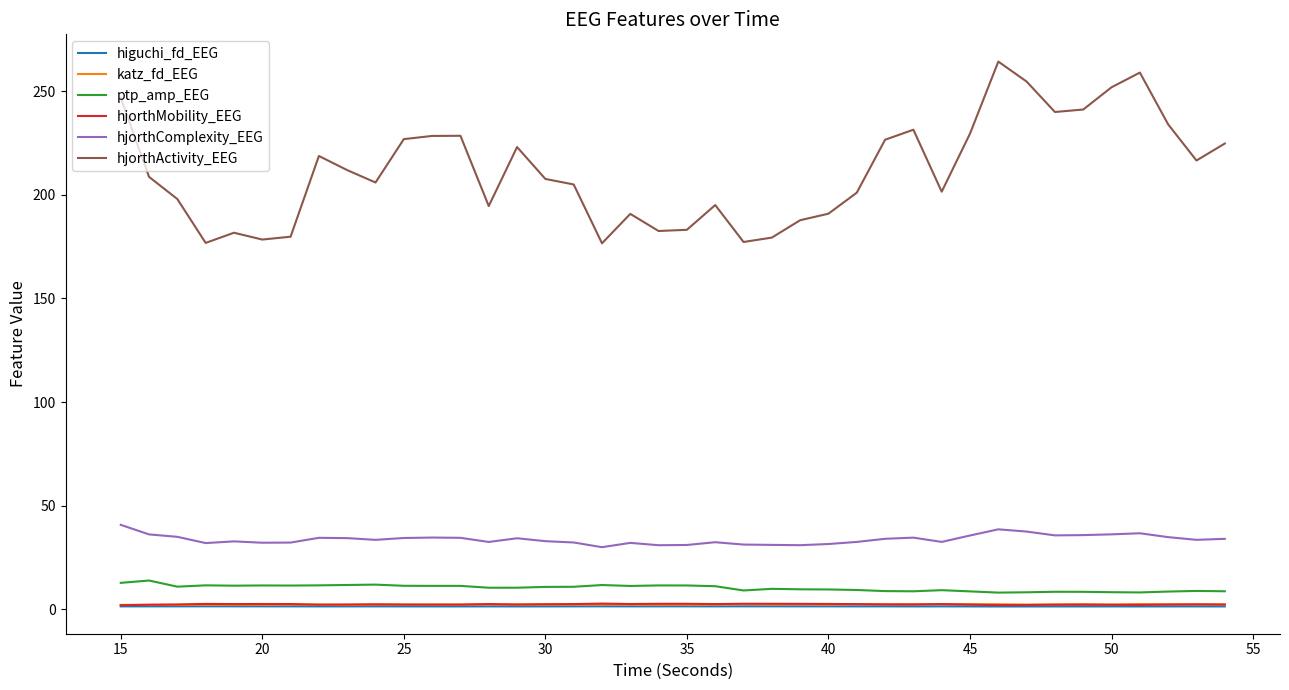

What is the greatest value displayed?

264.3